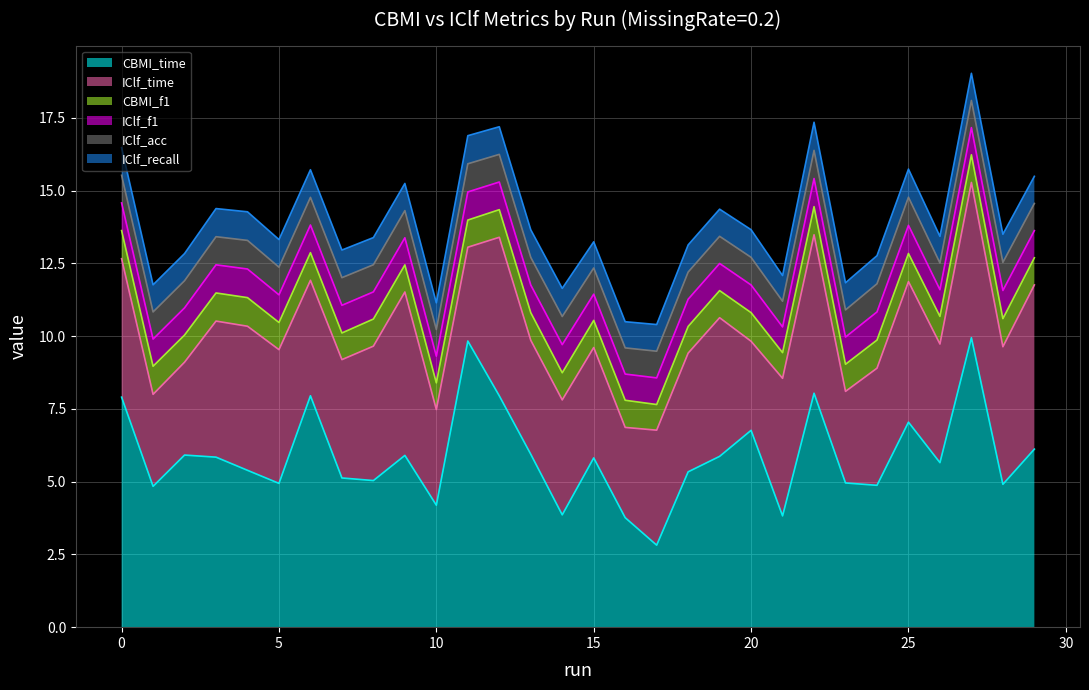

In IClf_acc, how many points are higher than both neighbors (excluding endpoints)?

6